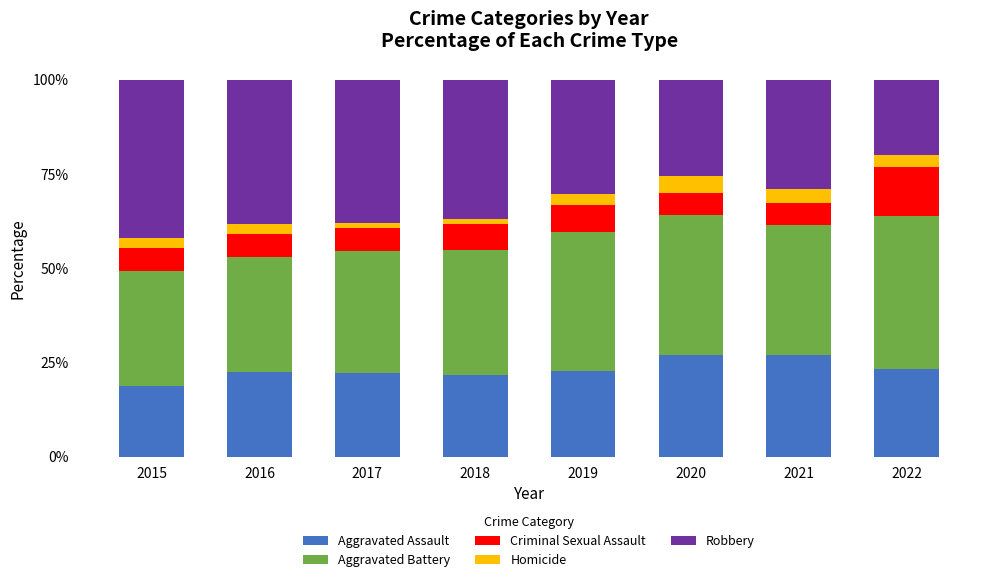

What is the minimum value for Aggravated Assault?

18.8